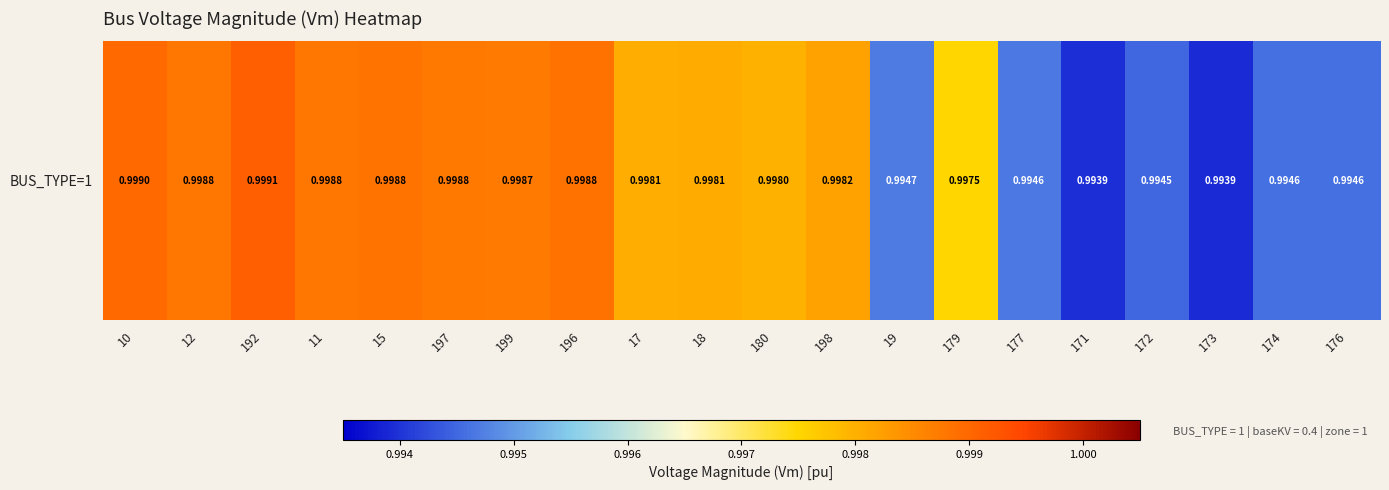

List the labels in order of value, smallest first.

173, 171, 172, 176, 174, 177, 19, 179, 180, 17, 18, 198, 199, 197, 12, 11, 15, 196, 10, 192